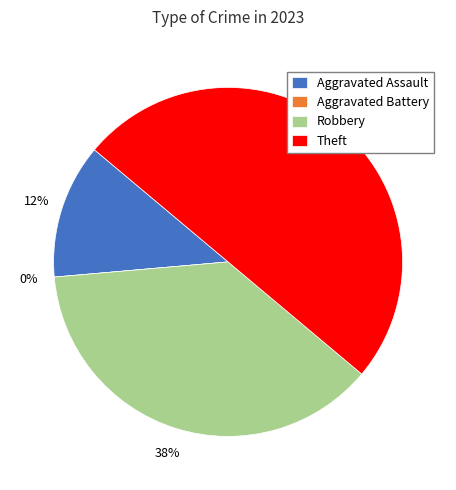

Is there any slice that represents more than half of the pie?

No